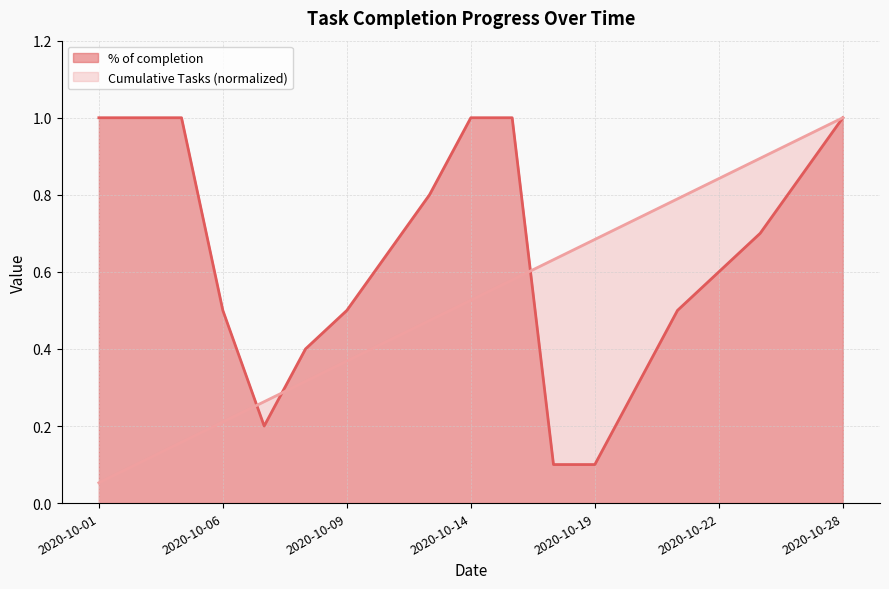

What is the sum of the values at 2020-10-27 and 2020-10-15?

1.9